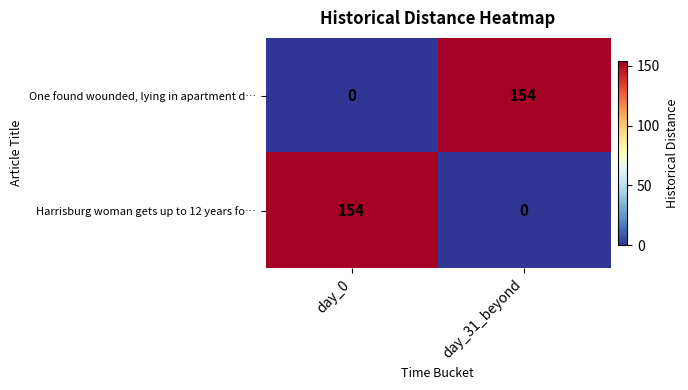

What is the maximum value shown in the chart?

154